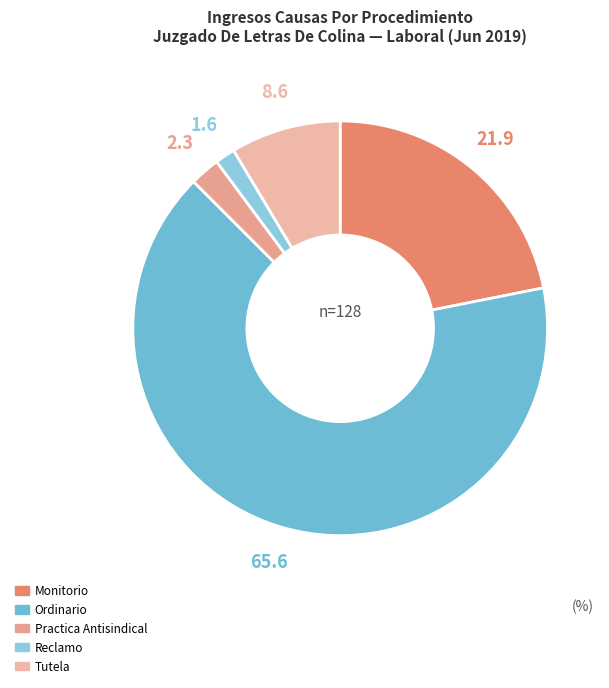

To the nearest percent, what is the difference between the largest and smallest slice percentages?

64%